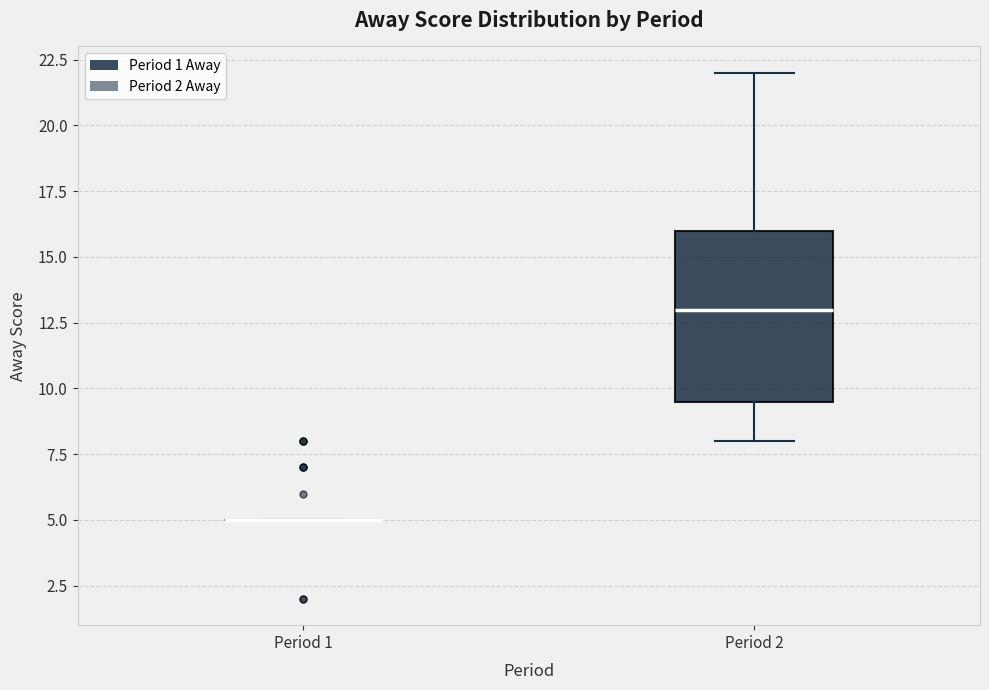

Reading left to right, transcribe this box plot: for each box, give where its median line is, the range the box spans, and where its two whiskers end, as read against the y-axis. The values are not printed on the chart, so give them approximately, as read against the axis.

Period 1: box collapsed to a line at 5.0, whiskers 5.0 to 5.0
Period 2: median 13.0, box 9.5 to 16.0, whiskers 8.0 to 22.0